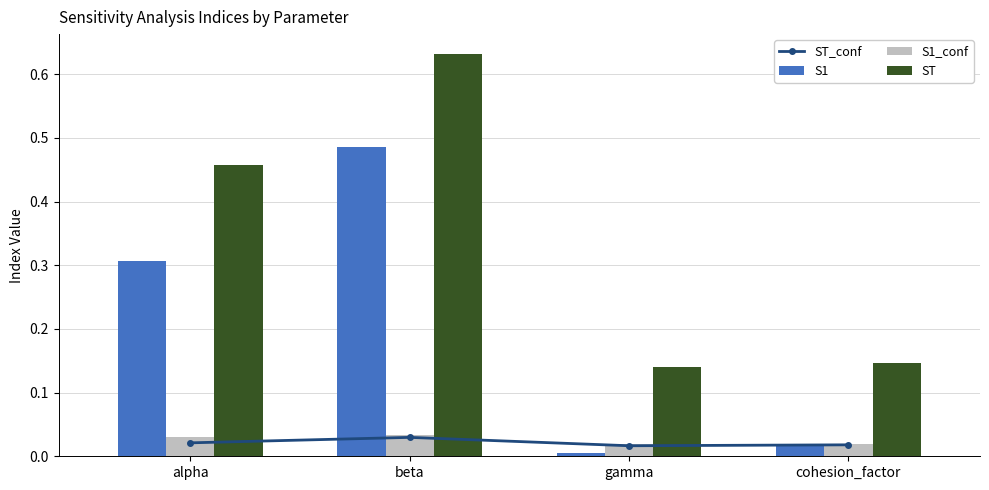

What is the label of the 2nd bar from the right?

gamma